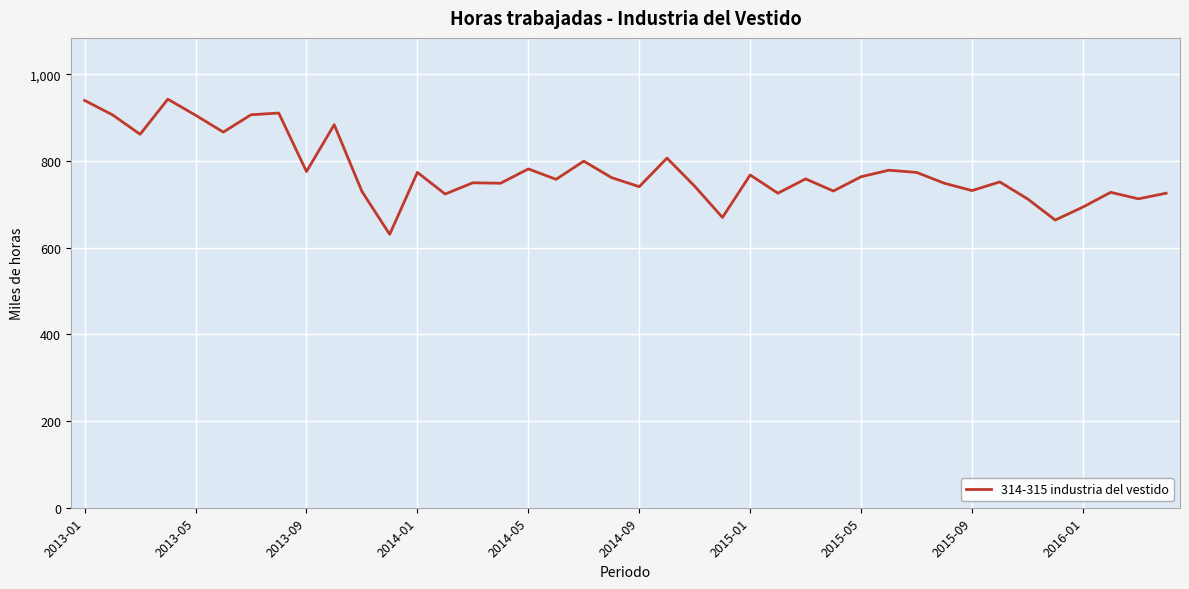

True or false: the data has more than 0 interior local peaks.

True